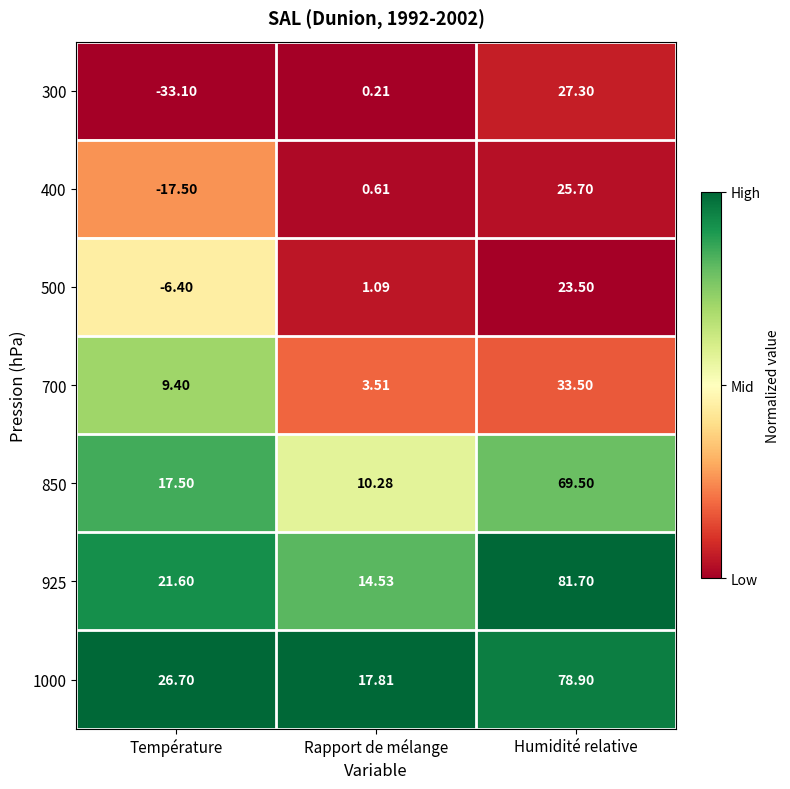

Rank the series by their maximum value, from lowest to highest.

500, 400, 300, 700, 850, 1000, 925